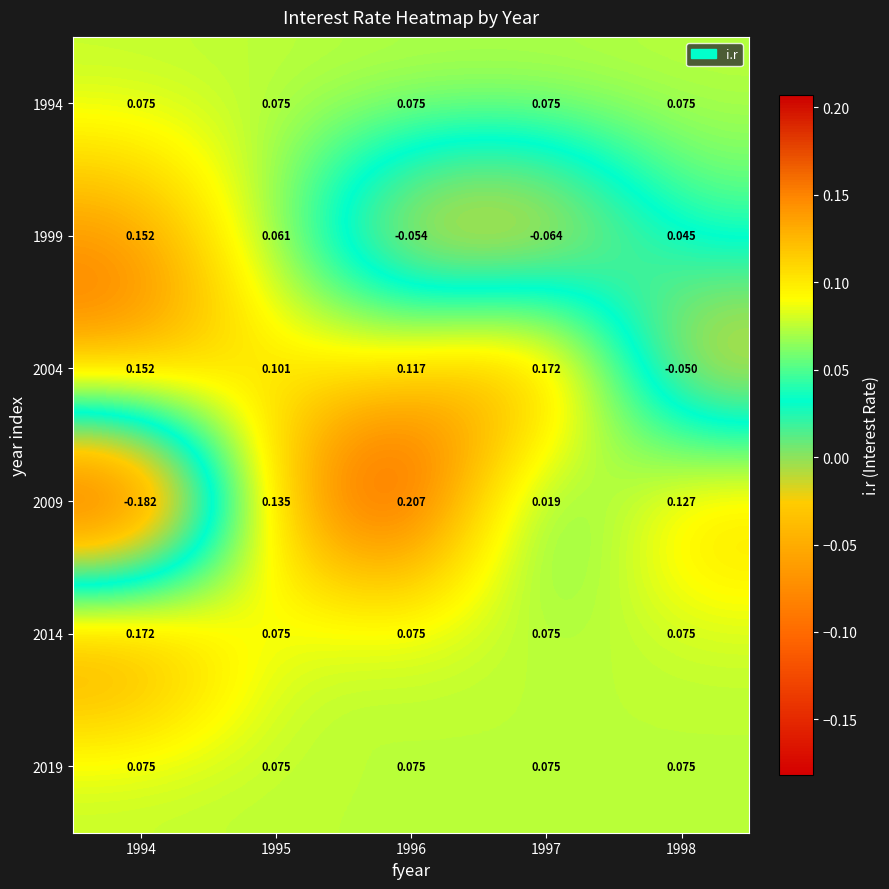

Is the value of 2004 at 1997 greater than the value of 2009 at 1997?

Yes